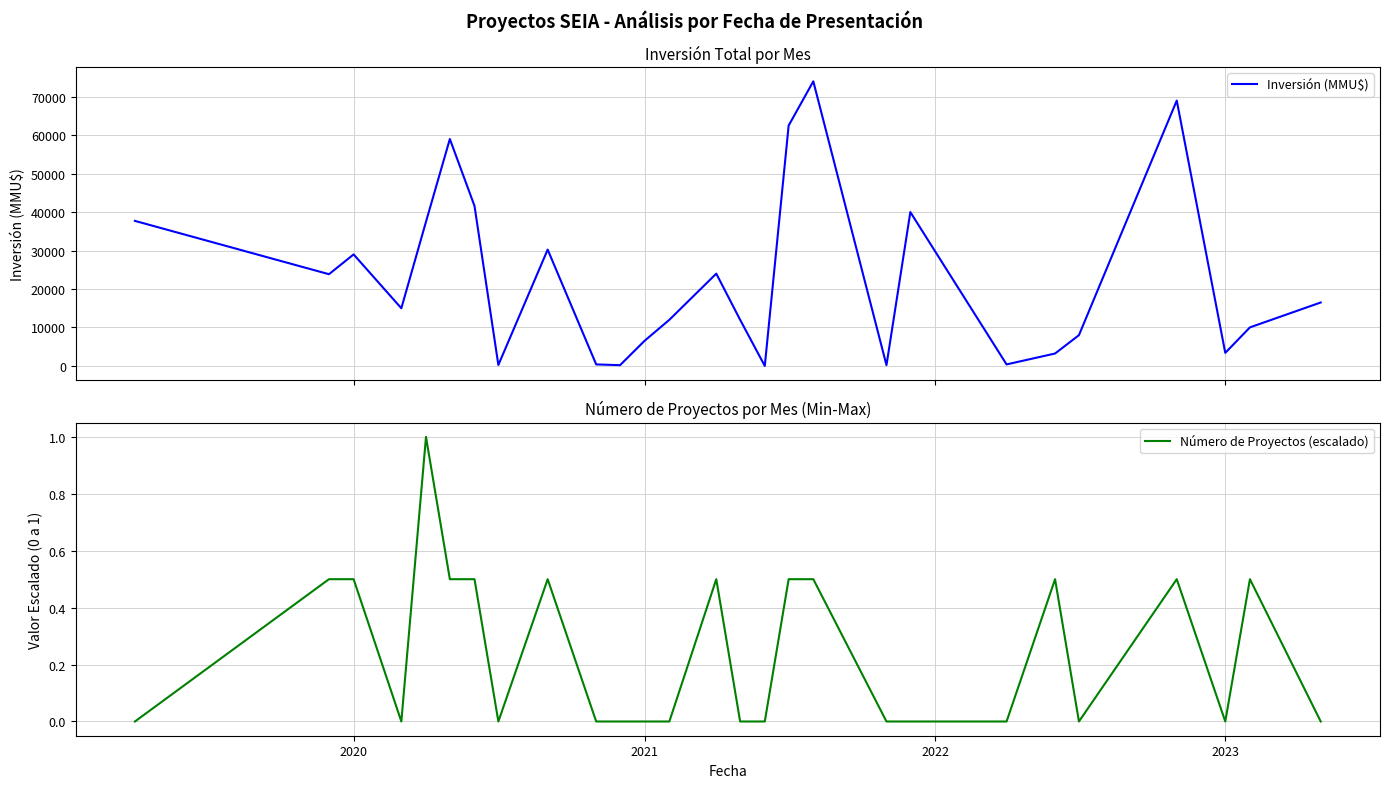

True or false: Número de Proyectos (escalado) and Inversión (MMU$) intersect in this chart.

False